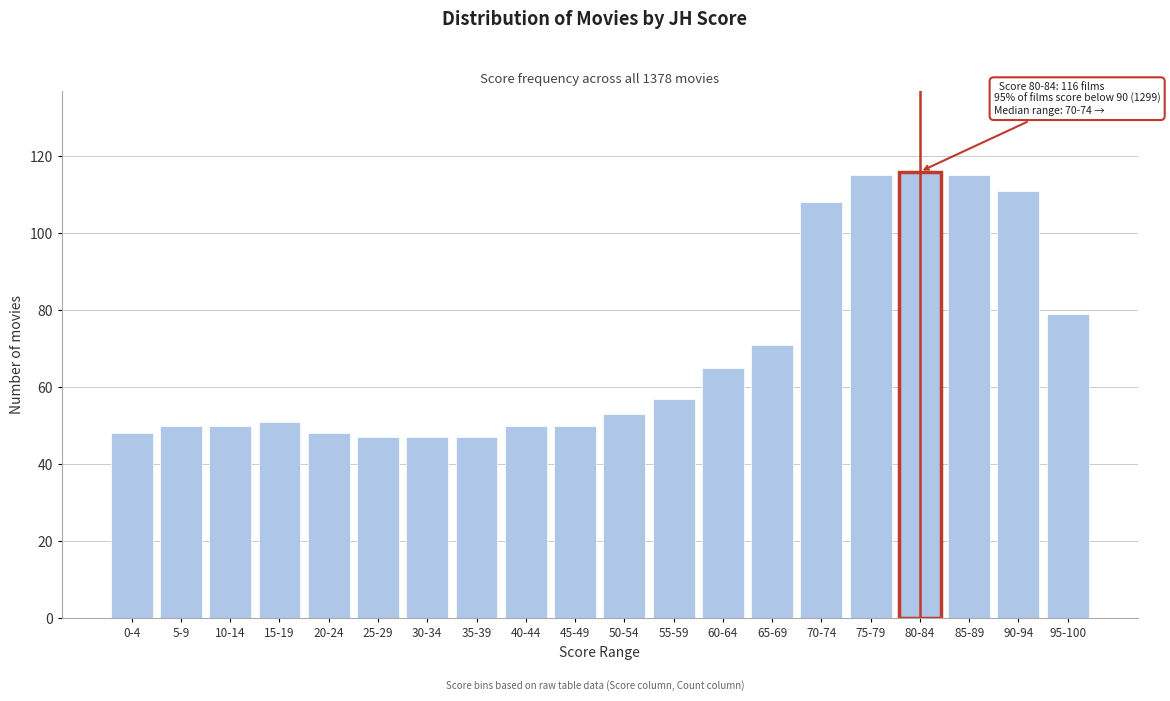

Reading left to right, extract all data points from this chart.

48	50	50	51	48	47	47	47	50	50	53	57	65	71	108	115	116	115	111	79